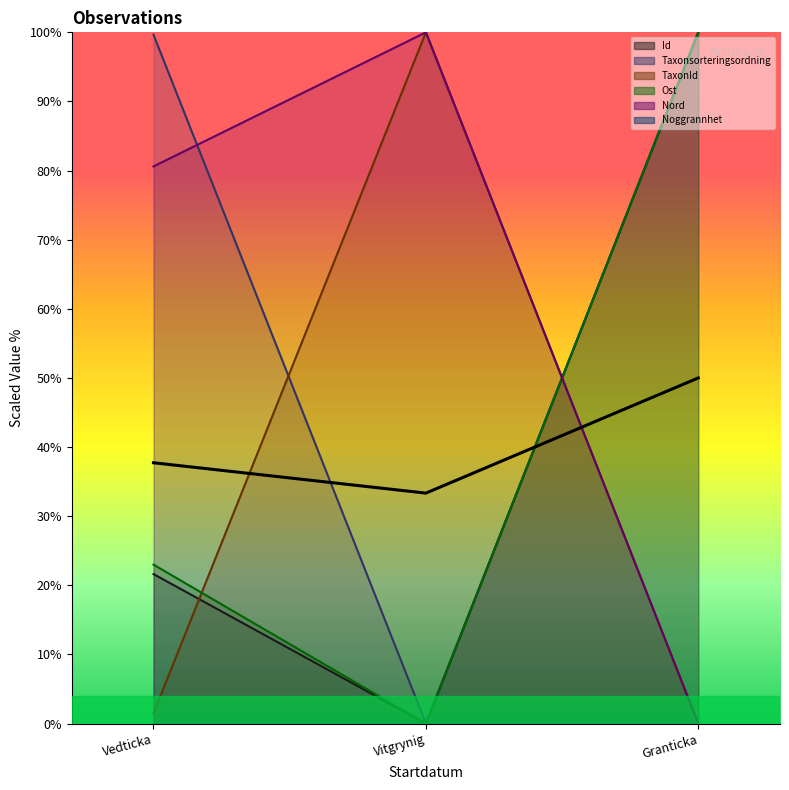

What position from the right is Vitgrynig?

2